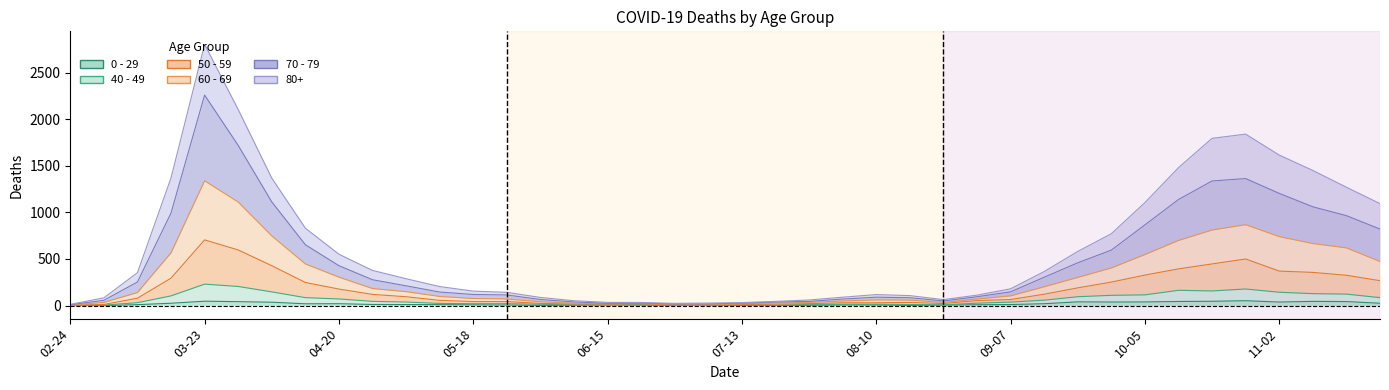

What is the label of the 31st point from the left?

2020-09-21